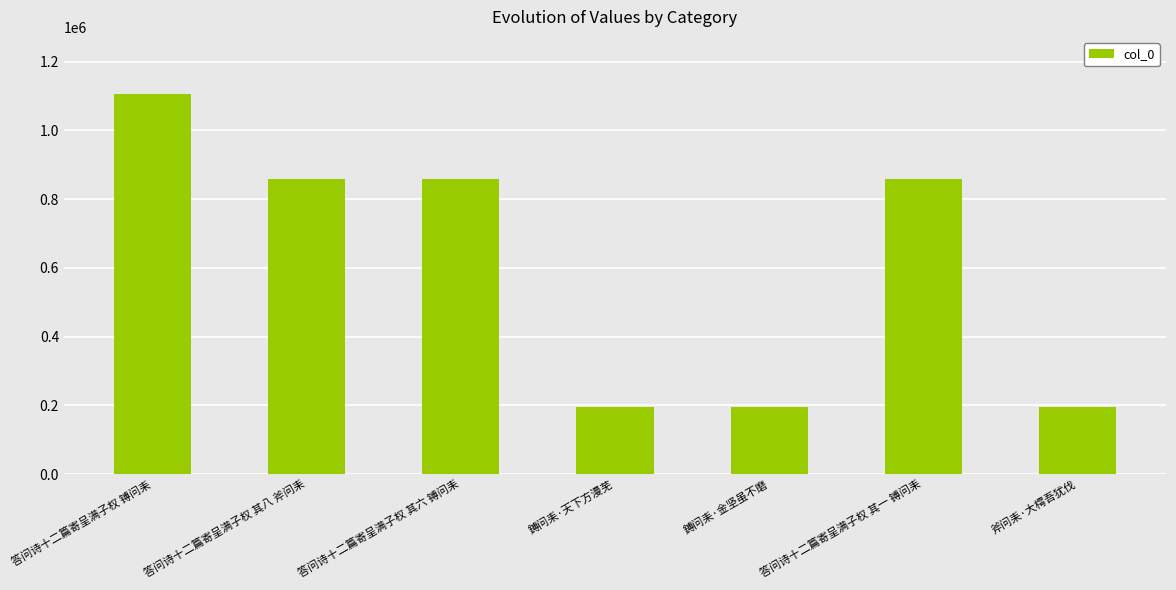

At which label does the data first exceed 857270?

答问诗十二篇寄呈满子权 镈问耒